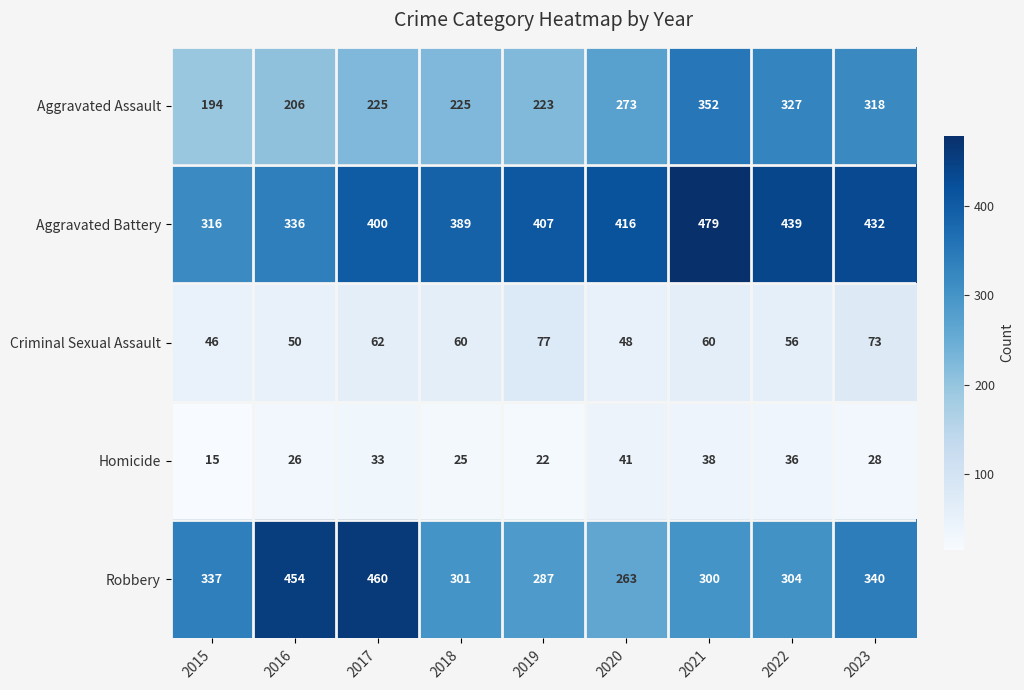

Which category has the highest value in the Homicide series?

2020